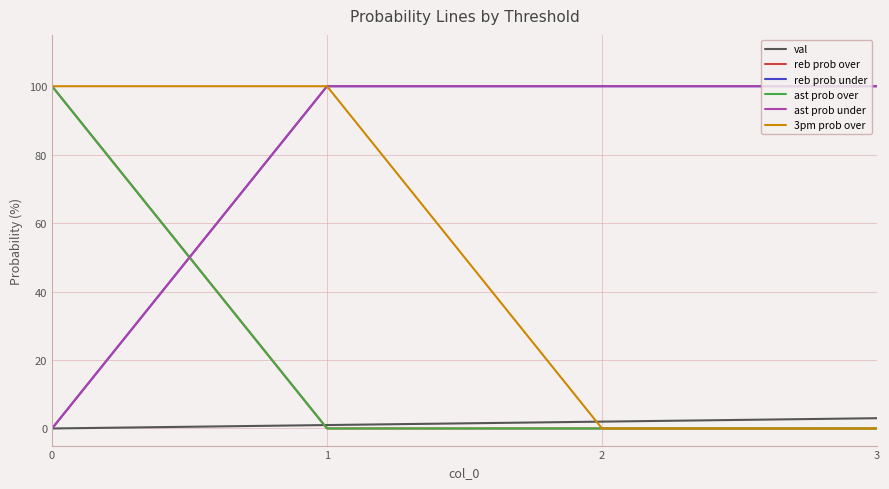

What is the total value across all series at 1?

301